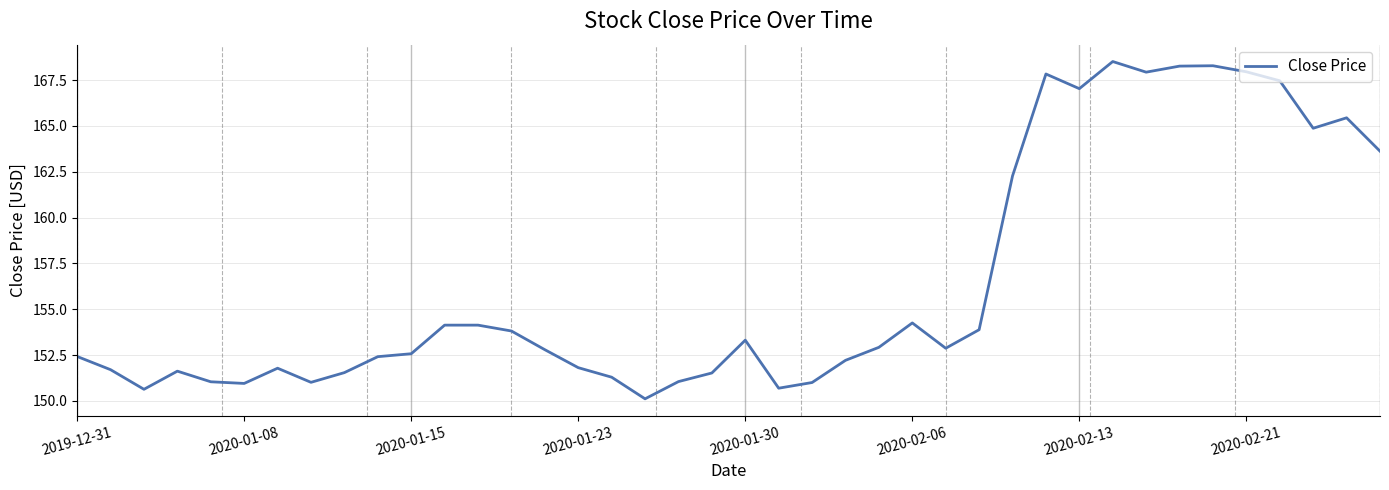

What is the maximum value shown in the chart?

168.5